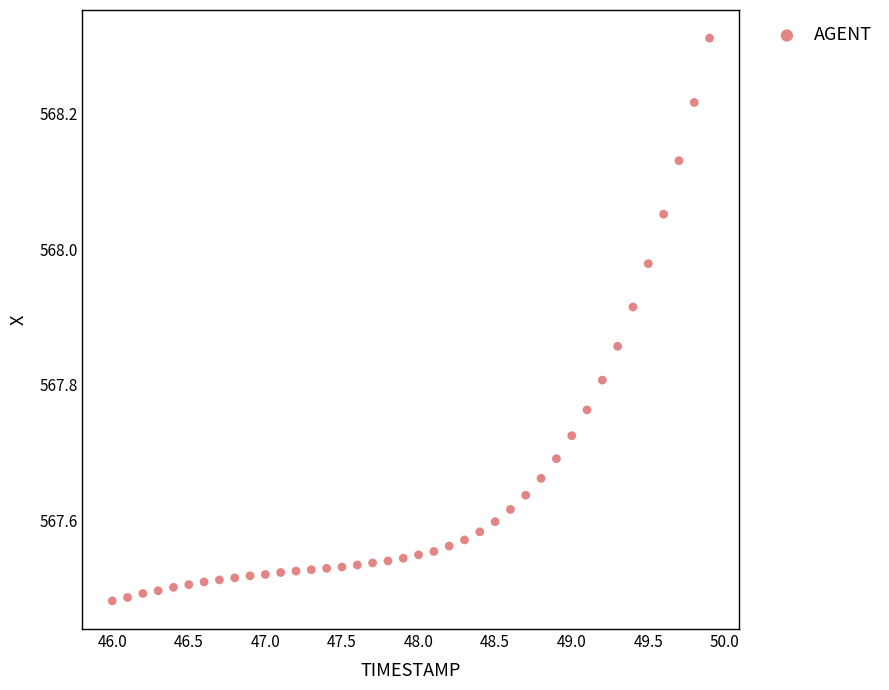

What is the range of Y values (max minus min)?

0.8